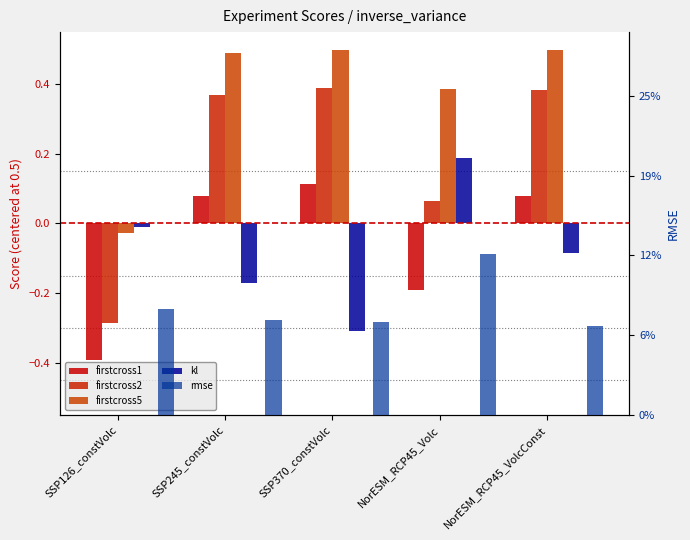

What position from the left is SSP126_constVolc?

1